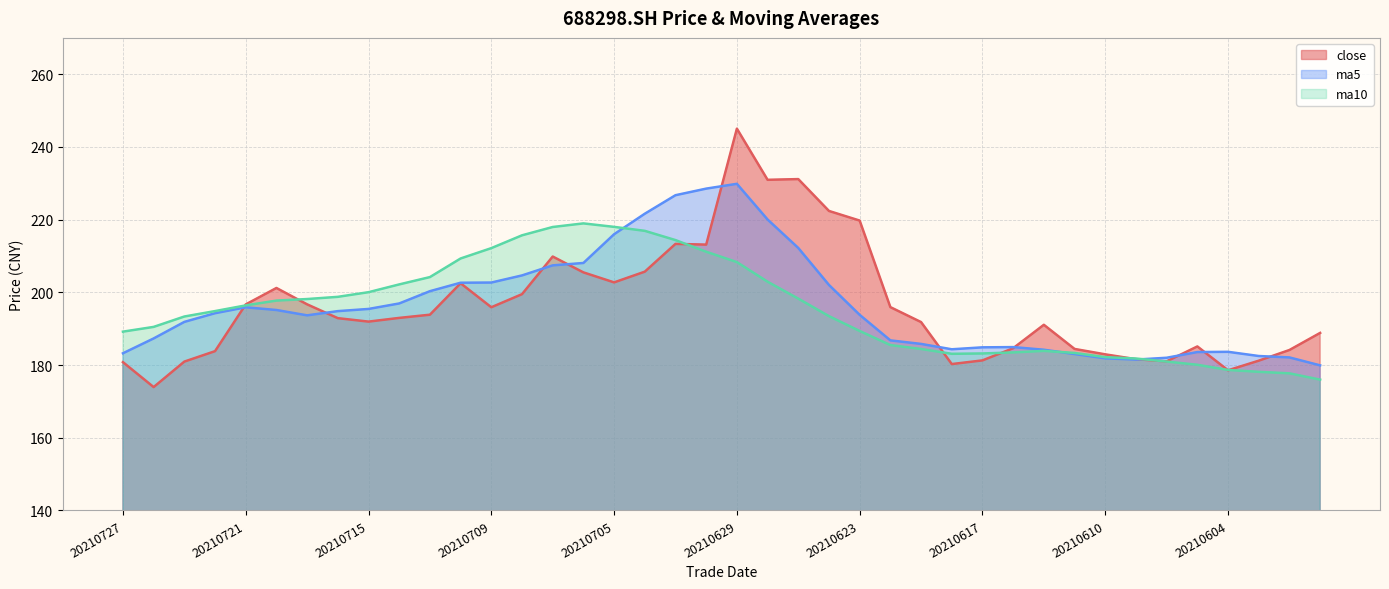

At which label does ma5 reach its minimum?

20210601